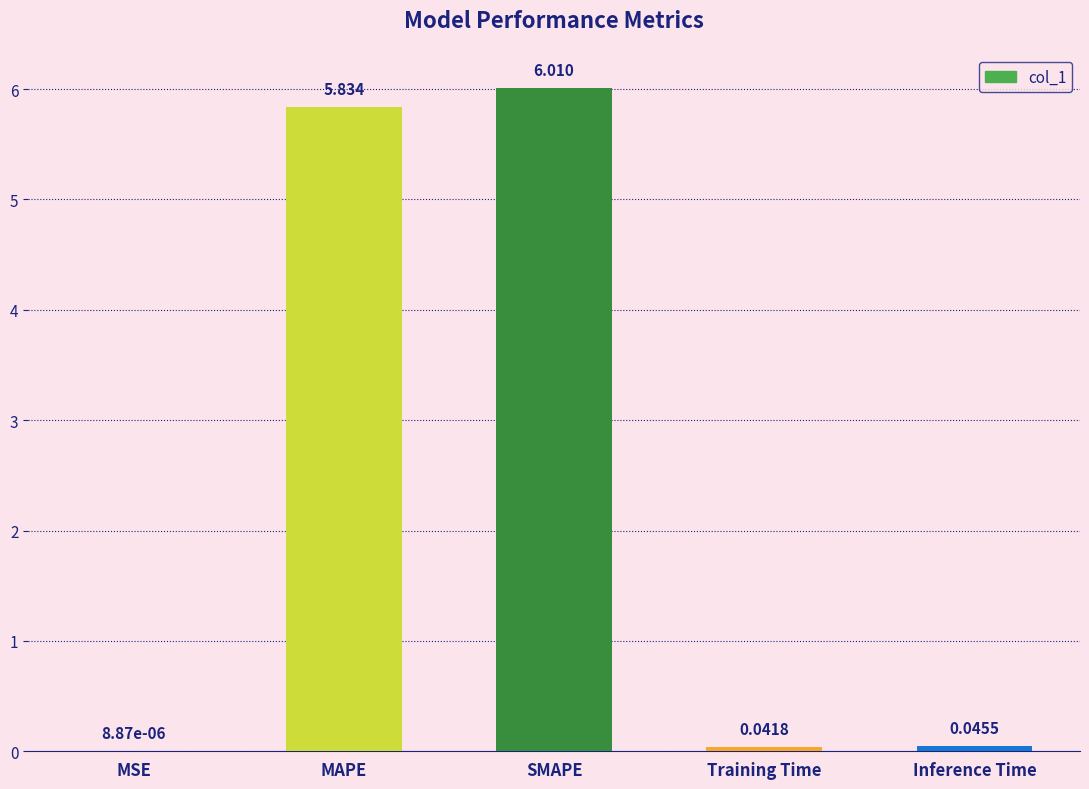

Which category has the highest value across all series?

SMAPE